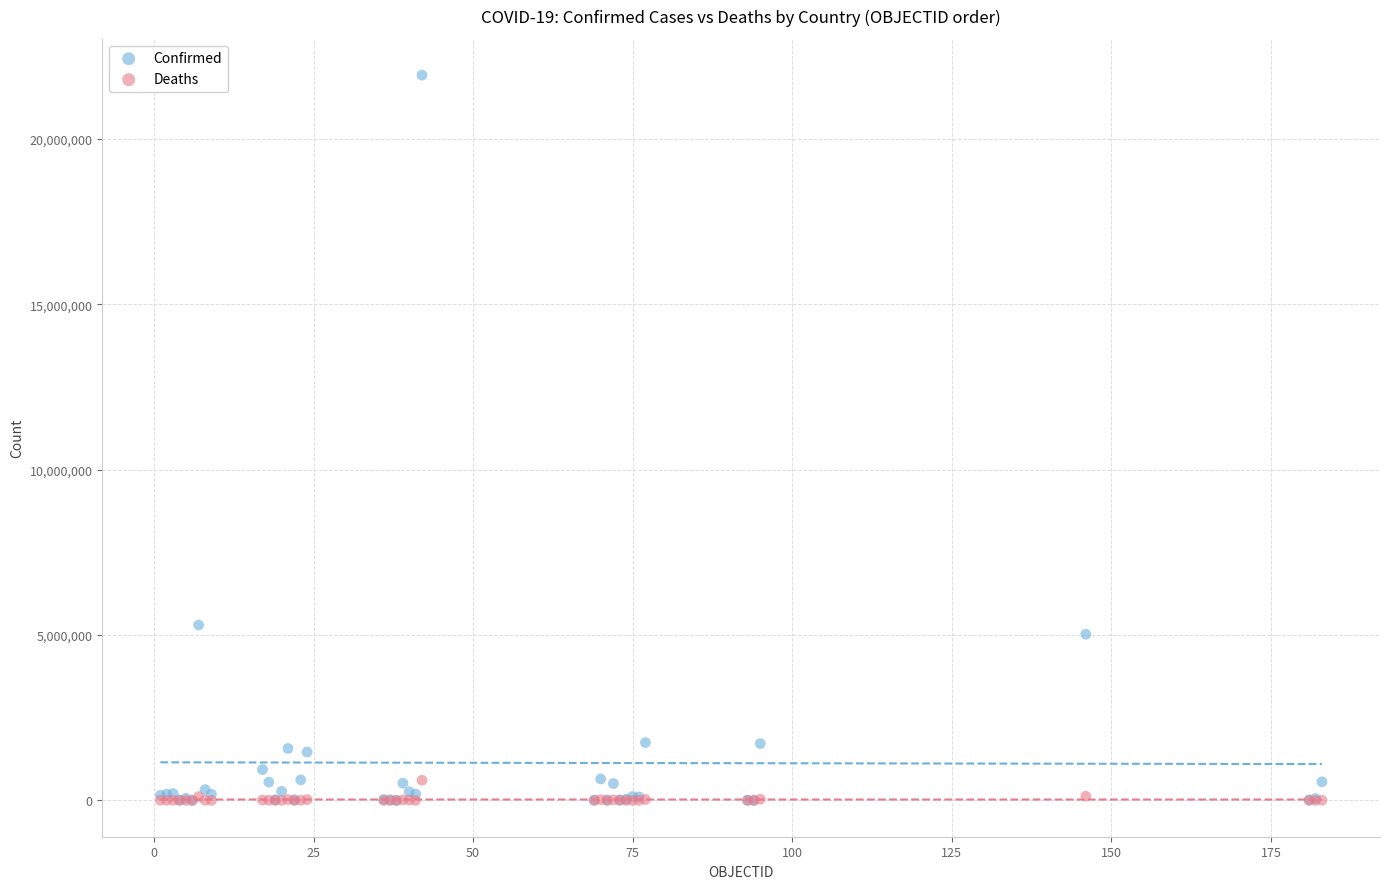

Which series has the largest Y range (max minus min)?

Confirmed